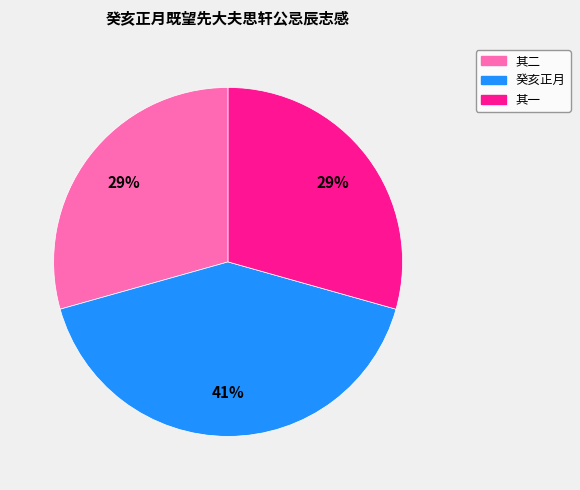

Does any single category account for the majority?

No